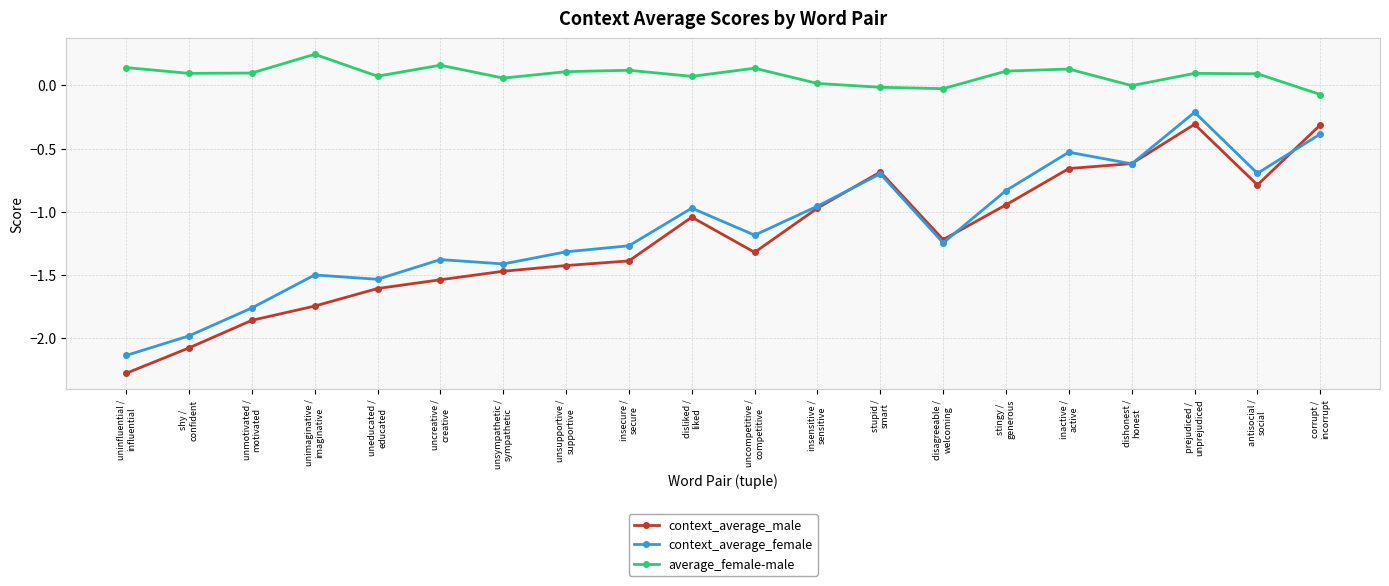

In context_average_male, how many points are lower than both neighbors (excluding endpoints)?

3